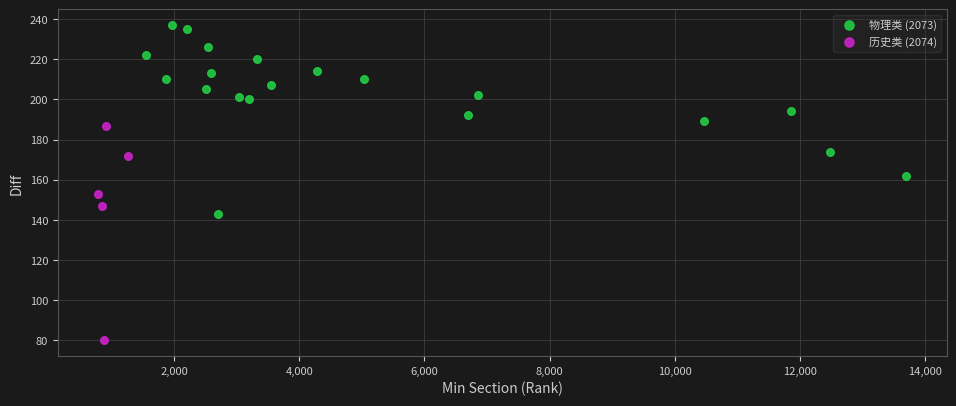

Which series contains the lowest Y value?

历史类 (2074)